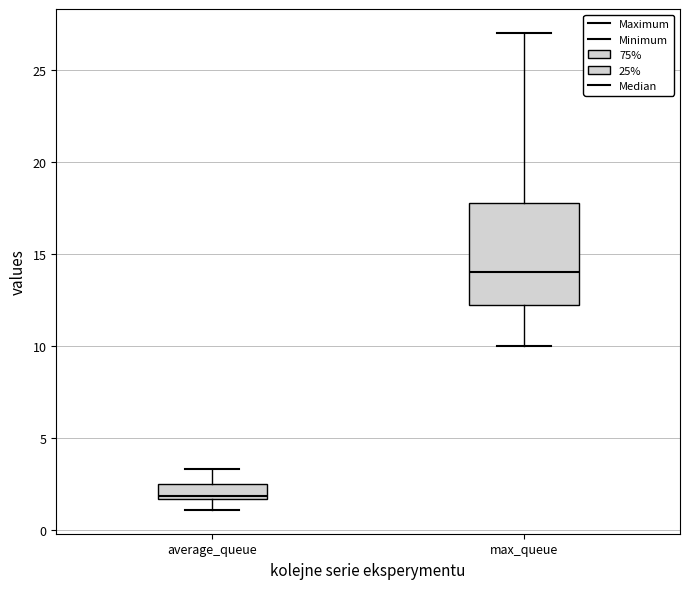

Reading left to right, transcribe this box plot: for each box, give where its median line is, the range the box spans, and where its two whiskers end, as read against the y-axis. The values are not printed on the chart, so give them approximately, as read against the axis.

average_queue: median 2.0, box 1.5 to 2.5, whiskers 1.0 to 3.5
max_queue: median 14.0, box 12.5 to 18.0, whiskers 10.0 to 27.0